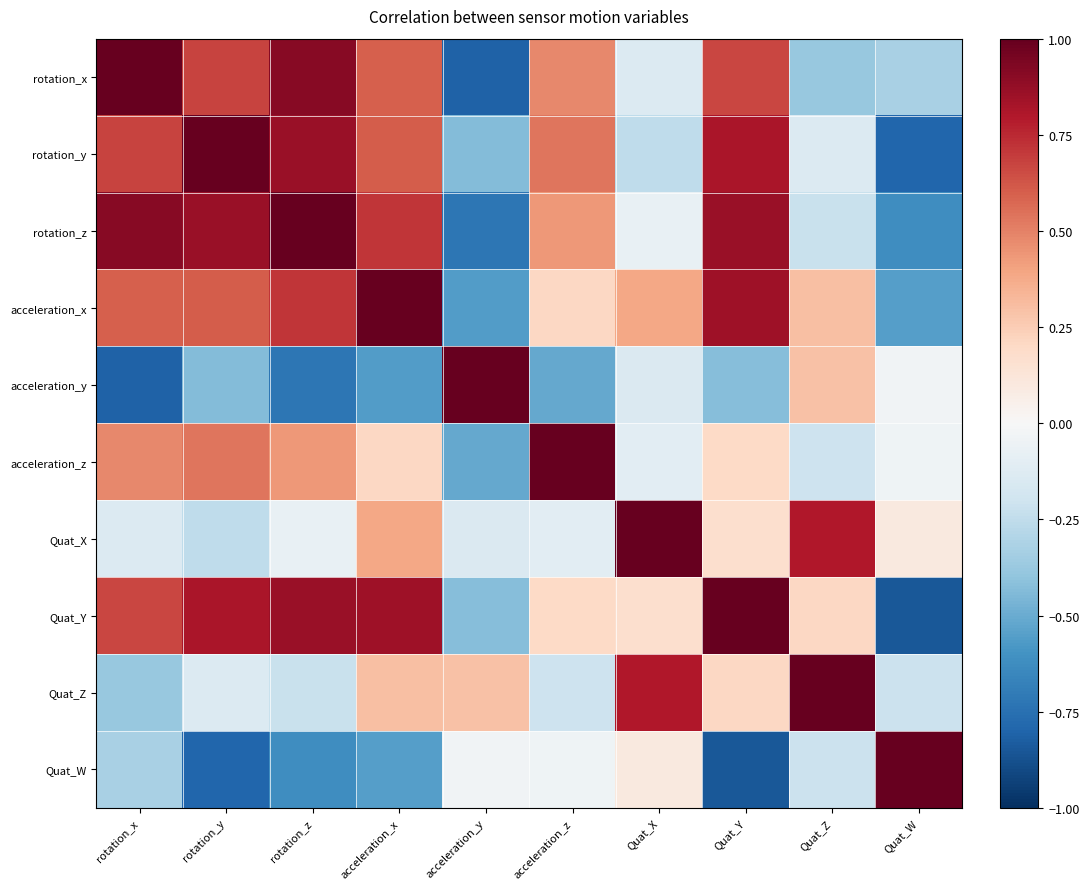

List the series in order of their peak value, lowest first.

acceleration_x, rotation_x, rotation_y, rotation_z, acceleration_y, acceleration_z, Quat_X, Quat_Y, Quat_Z, Quat_W